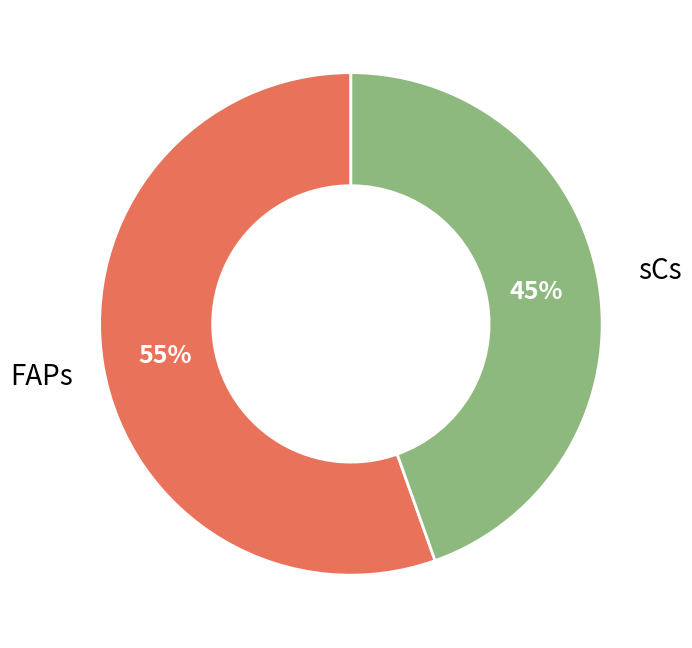

To the nearest percent, what is the average slice percentage?

50%